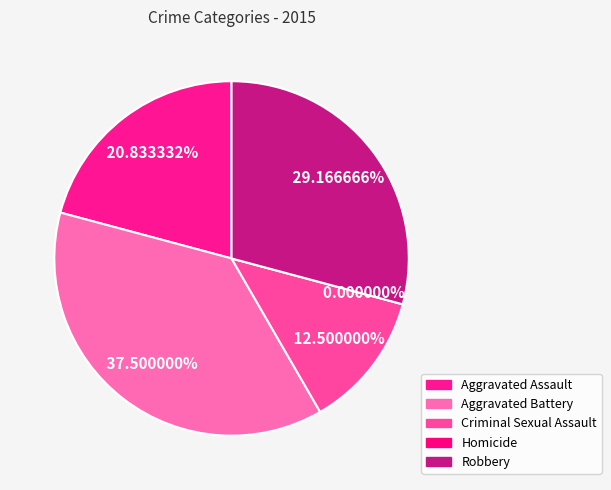

What is the largest slice in the pie chart?

Aggravated Battery